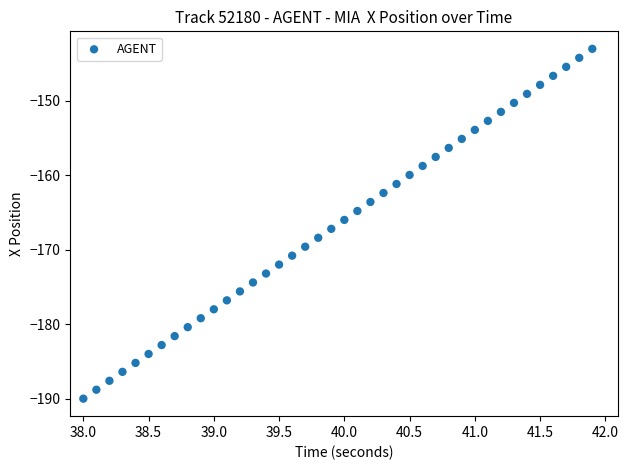

What is the range of X values (max minus min)?

3.9